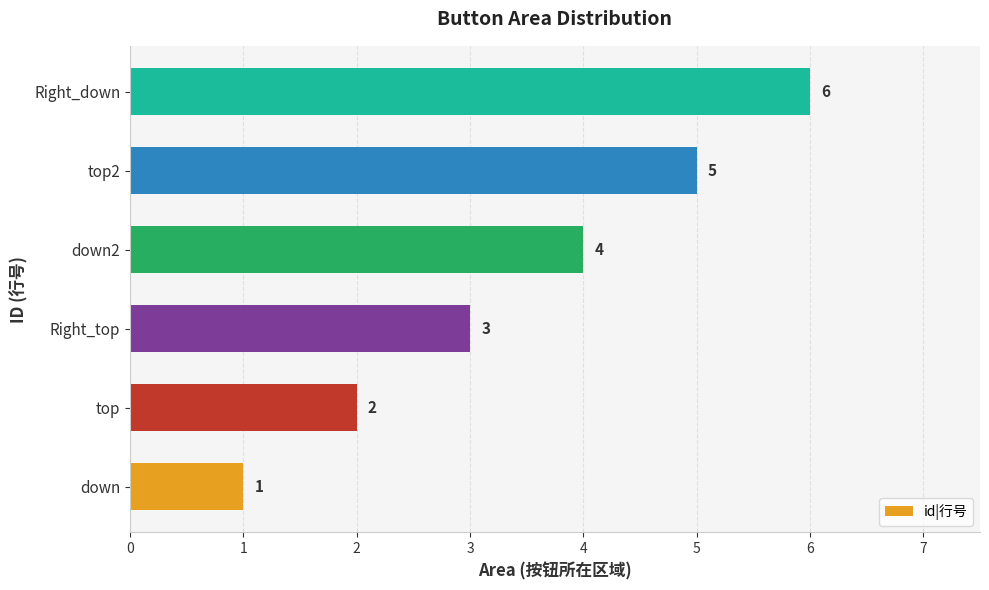

True or false: the data shows 8 at top2.

False